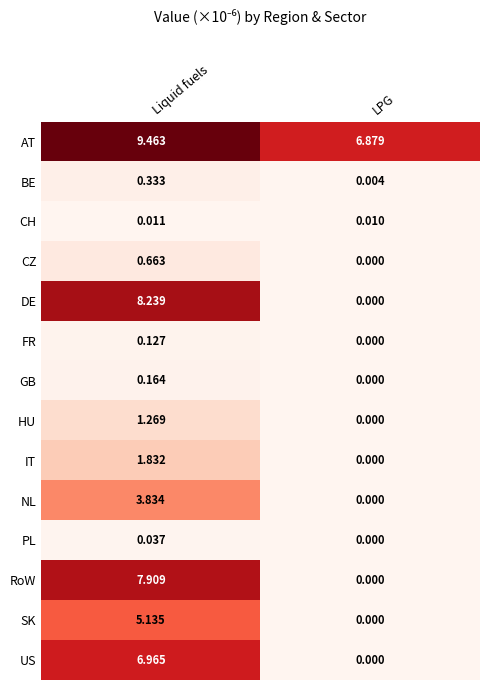

Which label corresponds to the smallest value in the chart?

LPG